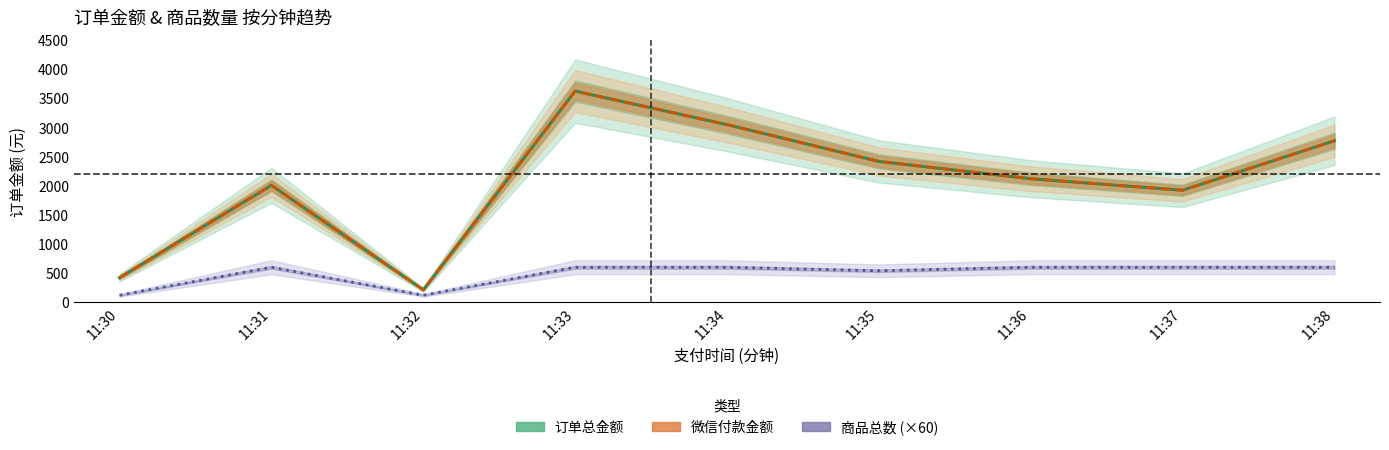

Count the 商品总数 (×60) values in the range 540 to 600.

7